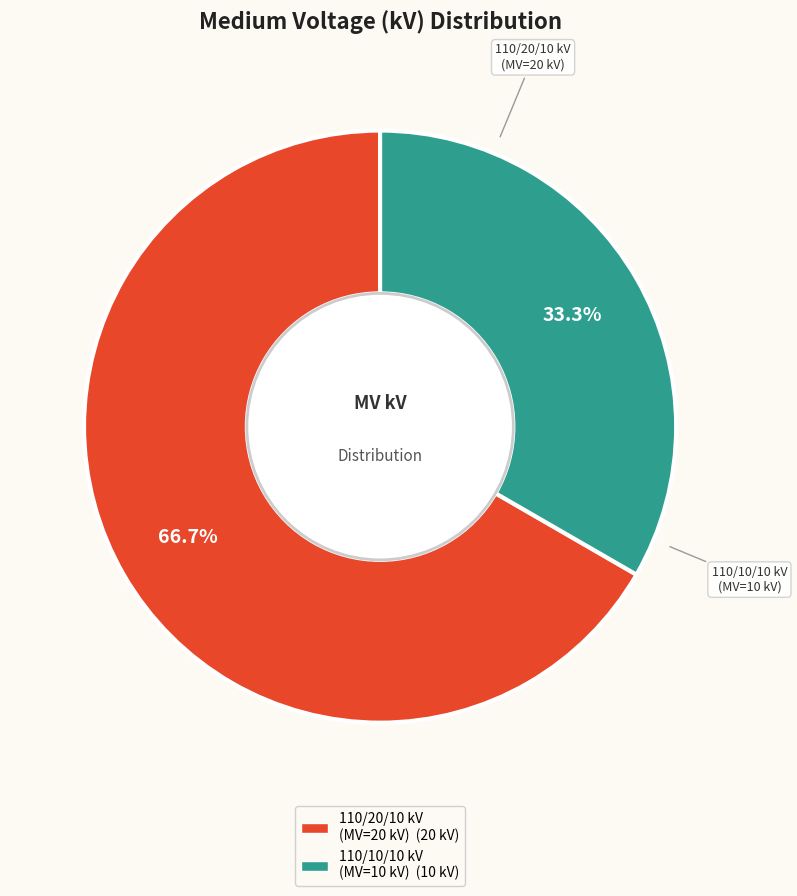

How many segments does this pie chart have?

2